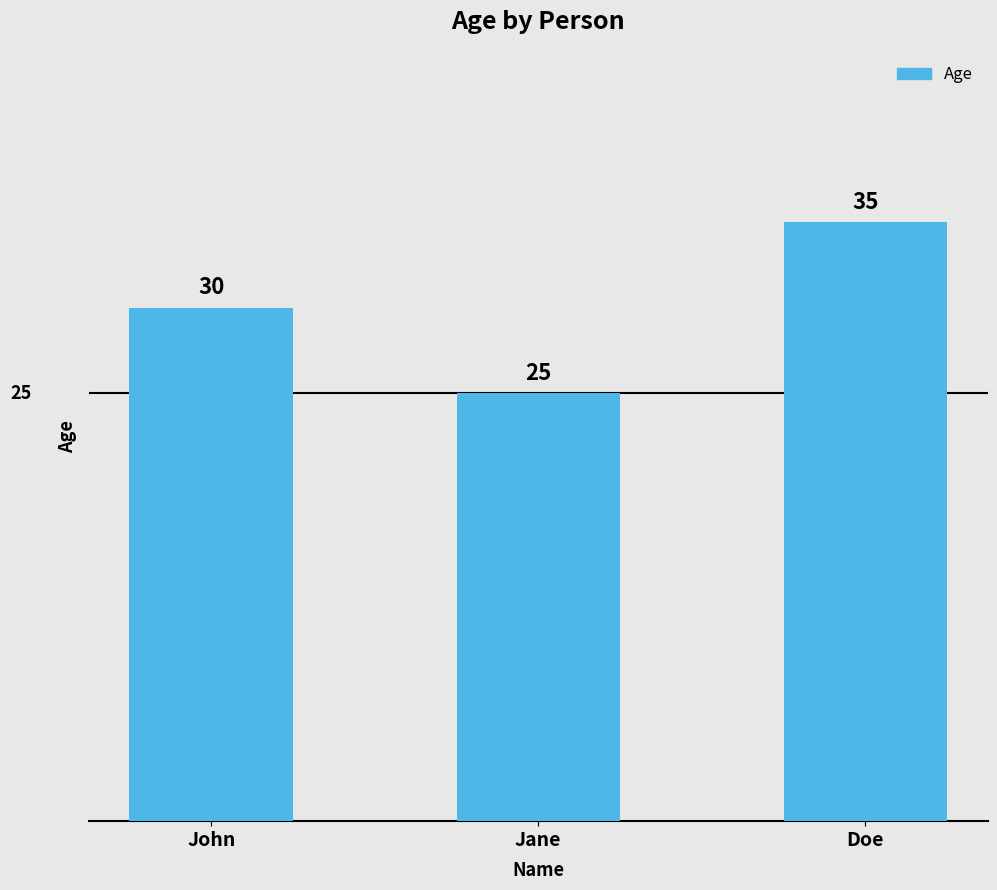

What position from the left is Doe?

3